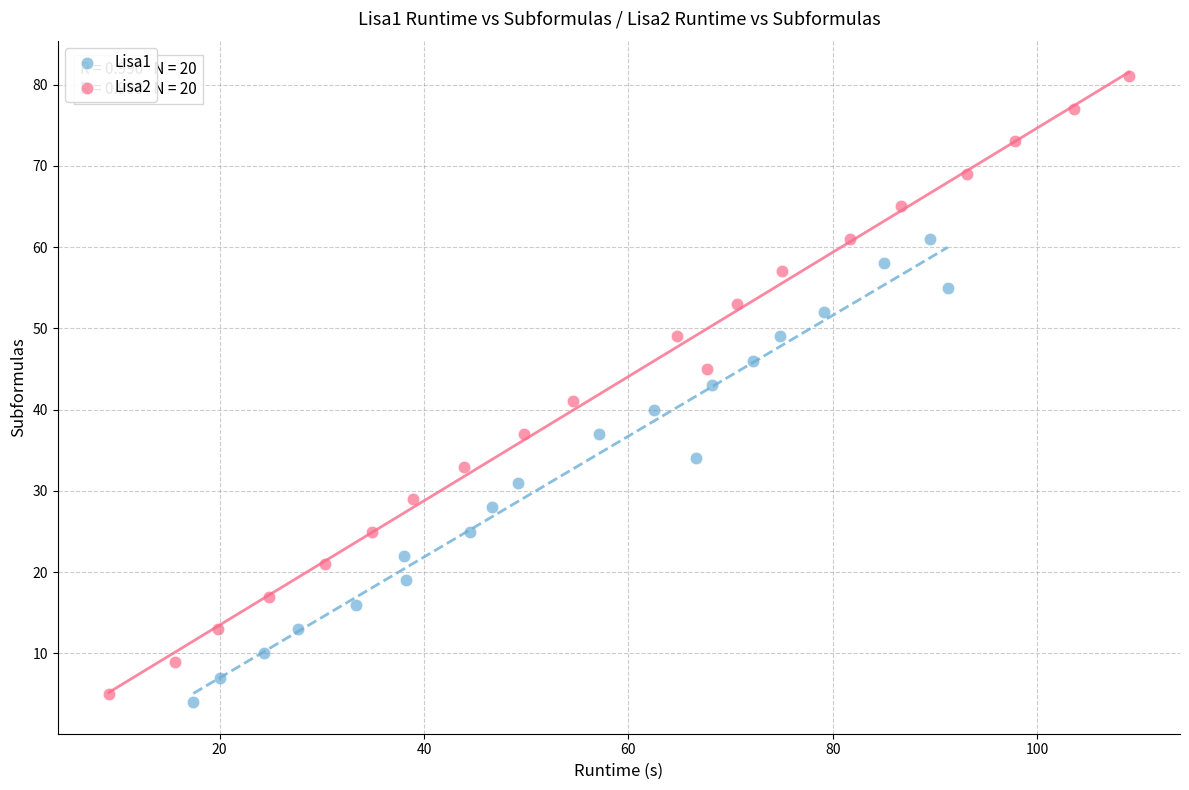

What are all the series names shown in the legend?

Lisa1, Lisa2